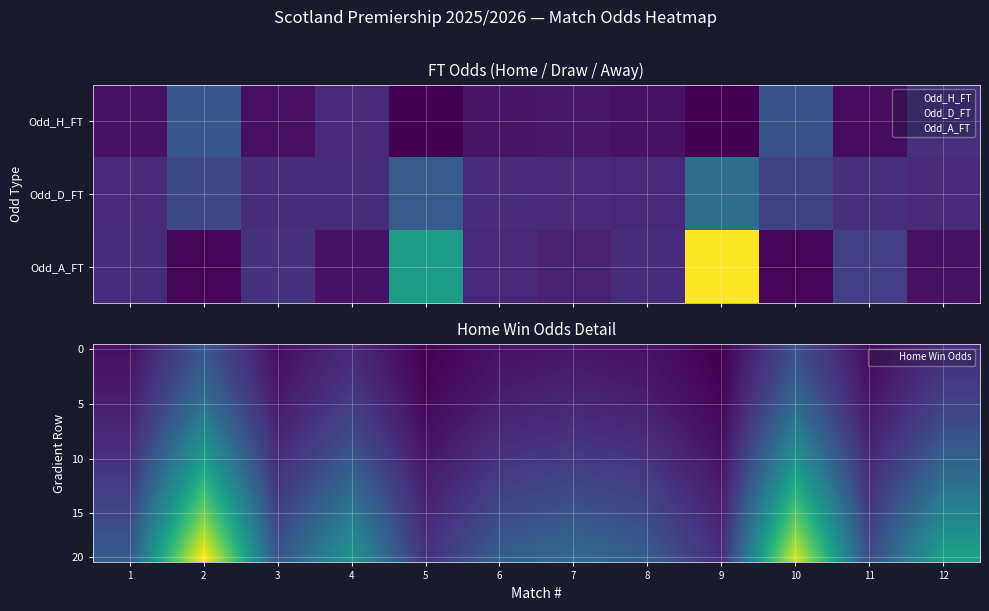

Which has a higher value, 8 or 1?

8